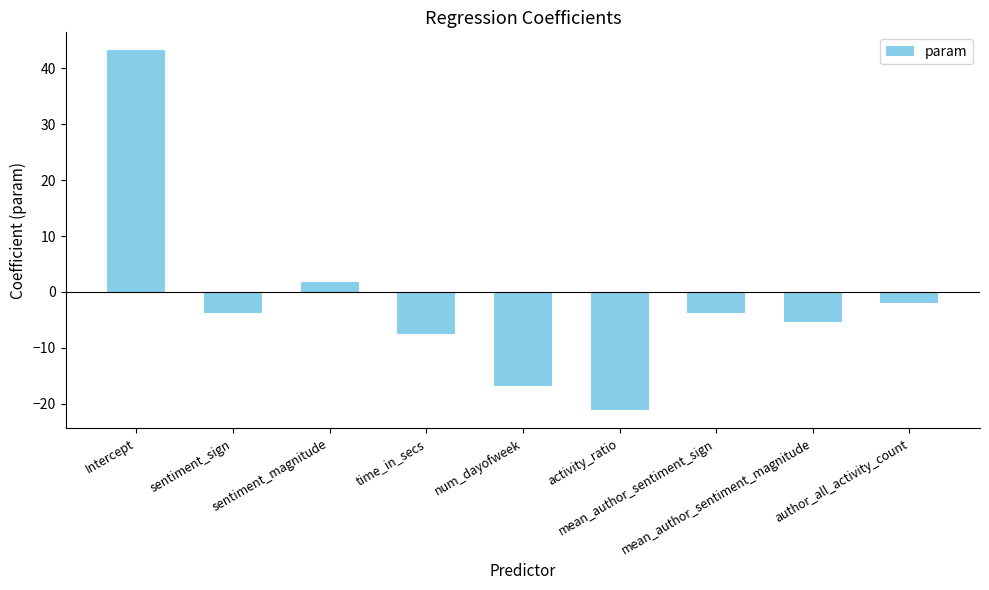

At which label does the data first exceed -3?

Intercept